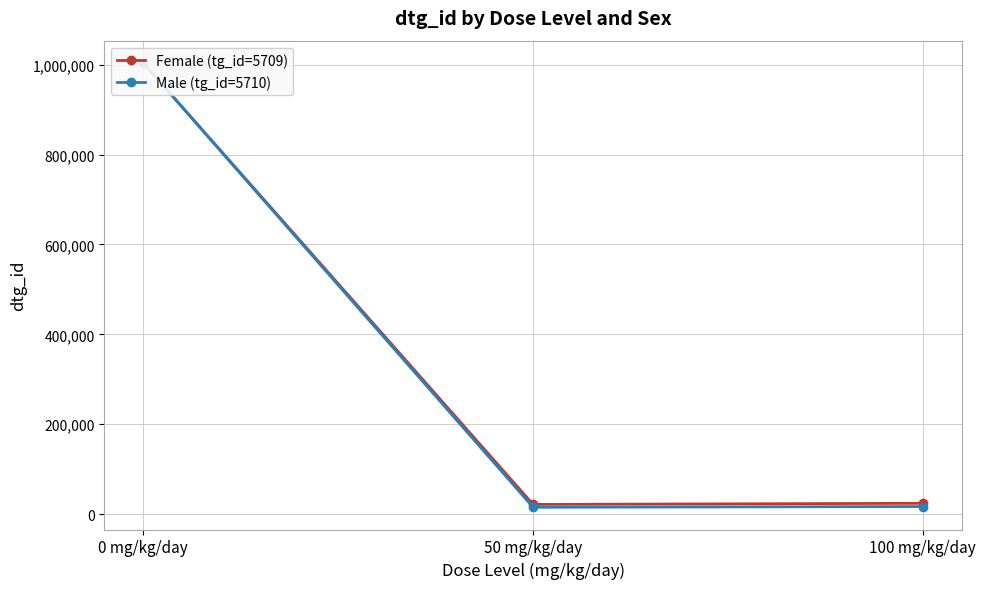

Which series changed the most between 0 mg/kg/day and 100 mg/kg/day?

Male (tg_id=5710)